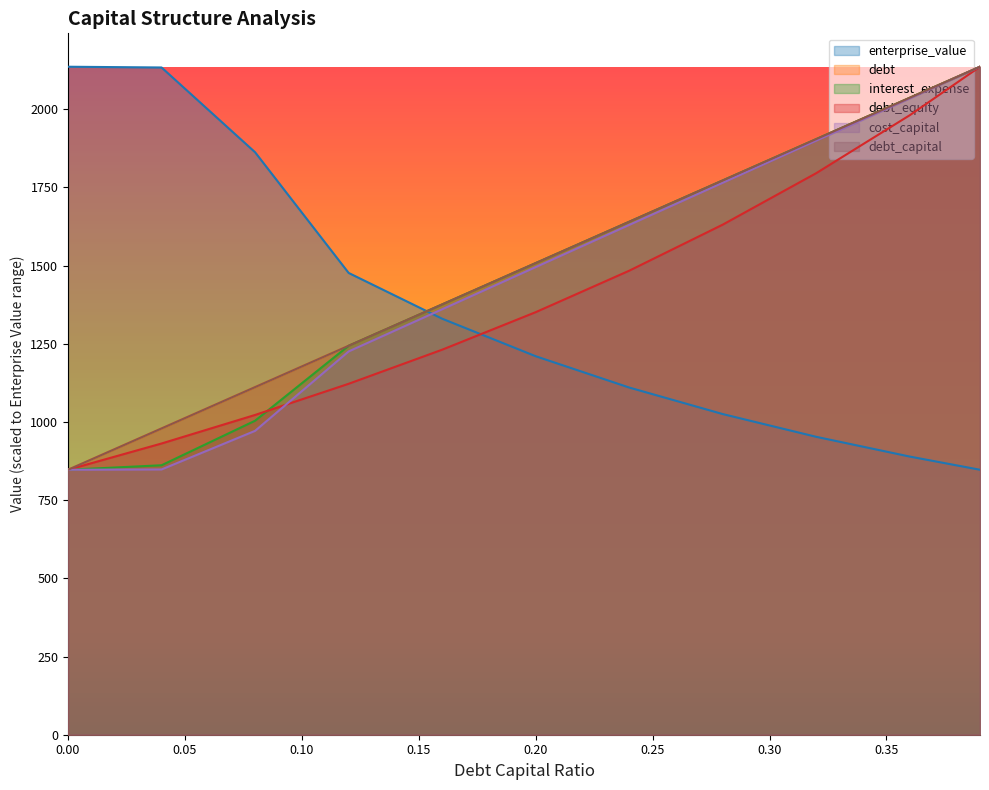

Count the number of categories in the chart.

11